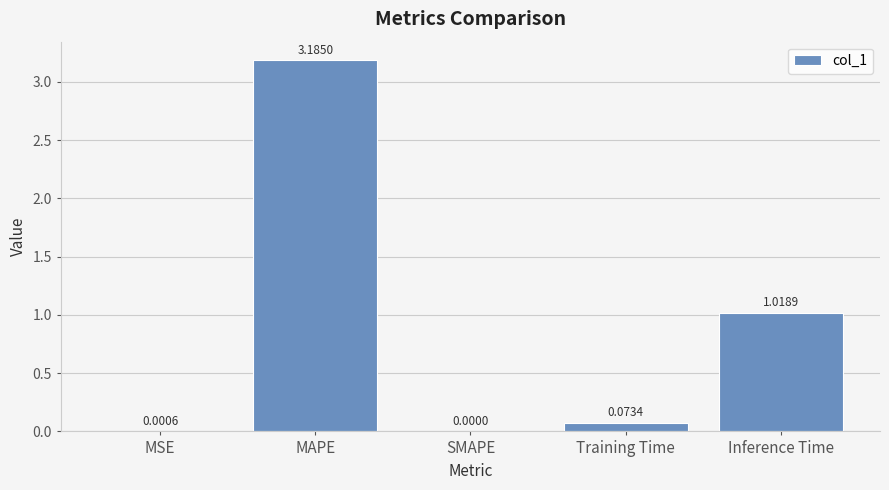

Count the number of values greater than 0.

4